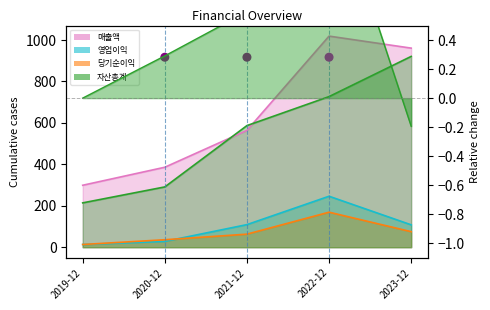

Which series has the largest total across all categories?

매출액